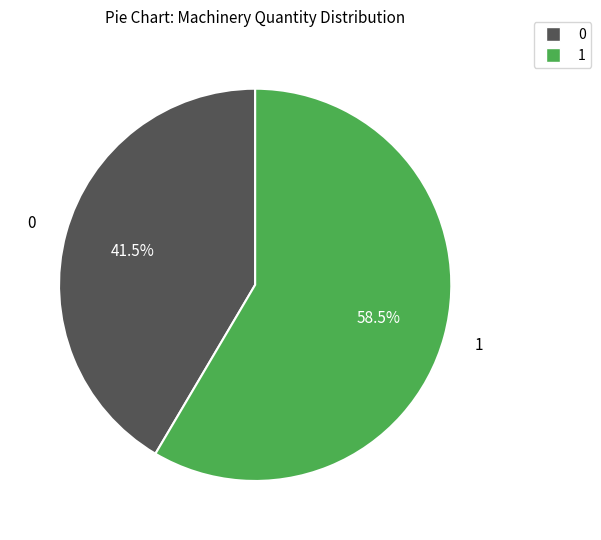

How many slices are in this pie chart?

2